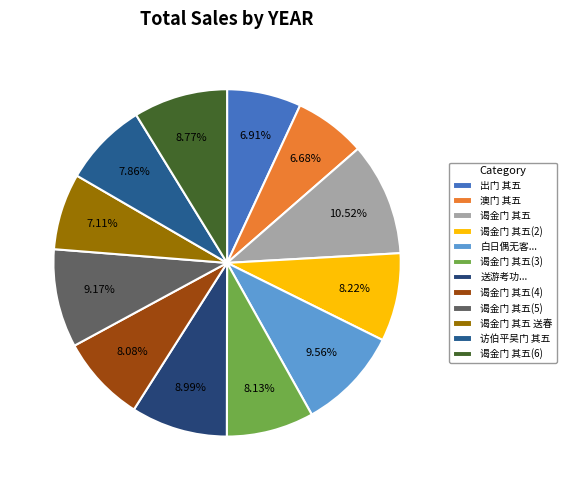

Which slice is the largest?

谒金门 其五